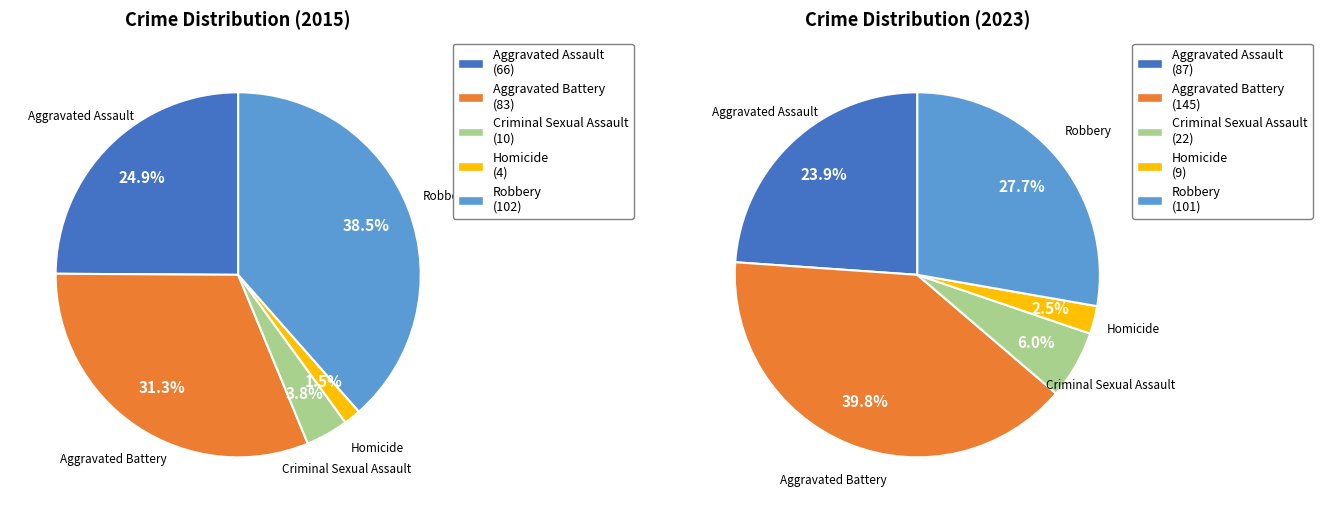

Does any single category account for the majority?

No